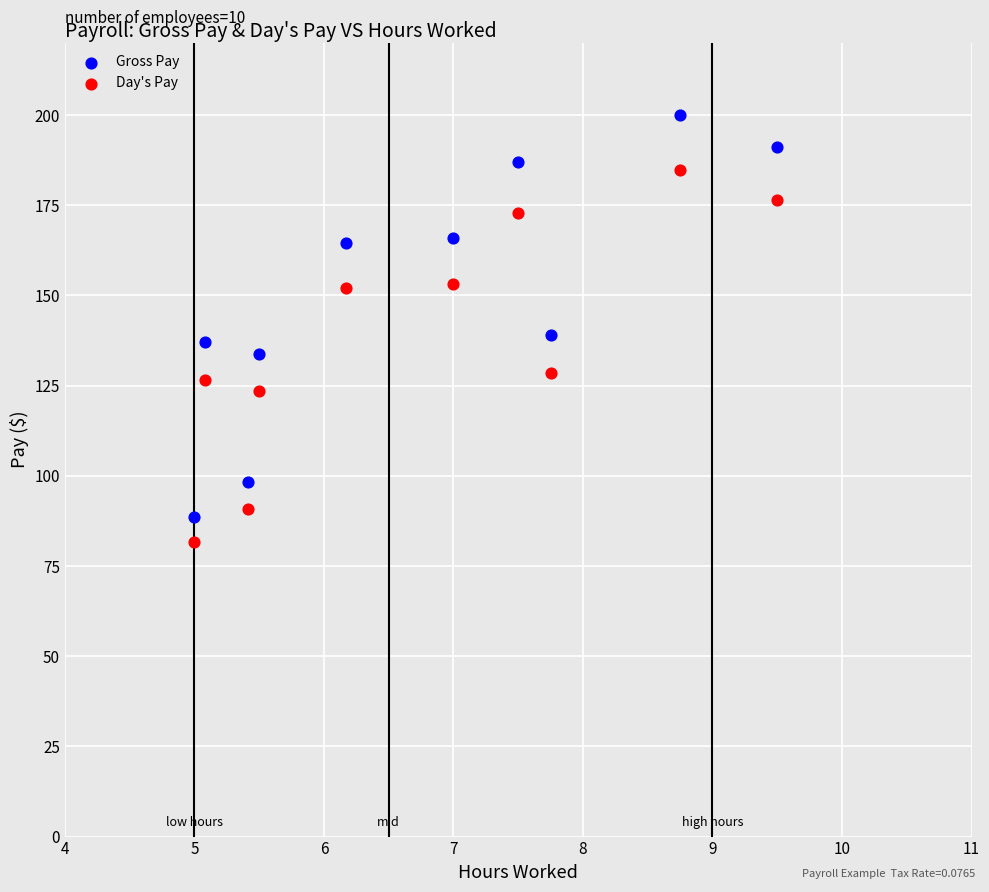

Across all data points, what is the range of Y values (max minus min)?

118.2